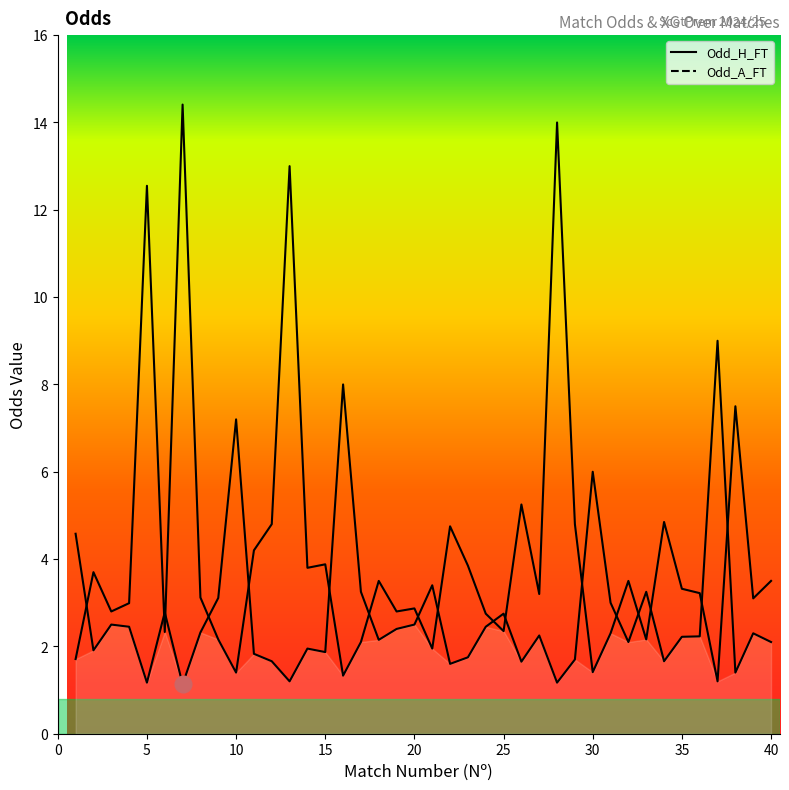

Which series has the widest spread of values?

Odd_A_FT